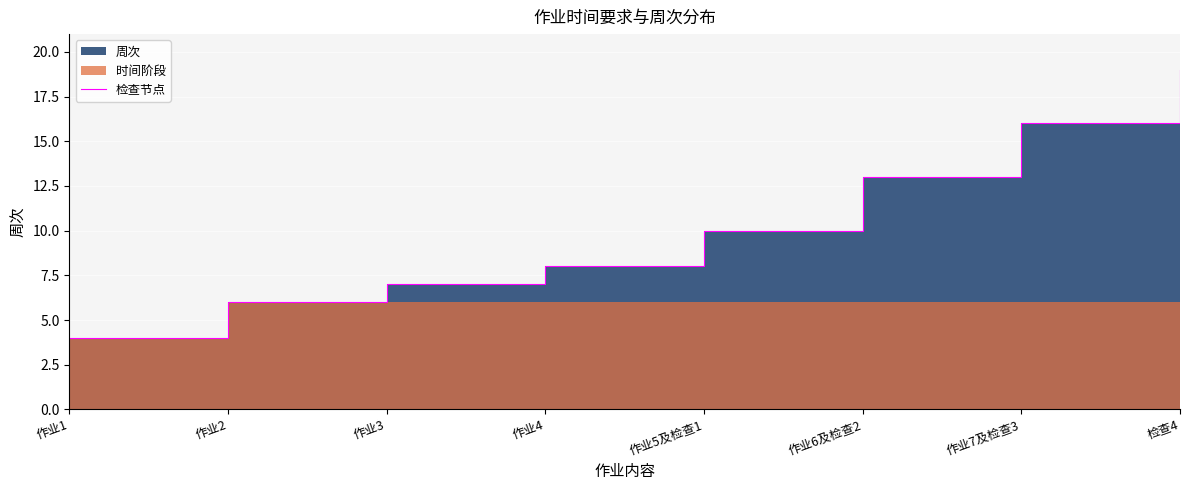

What is the difference between the maximum and minimum values?

15